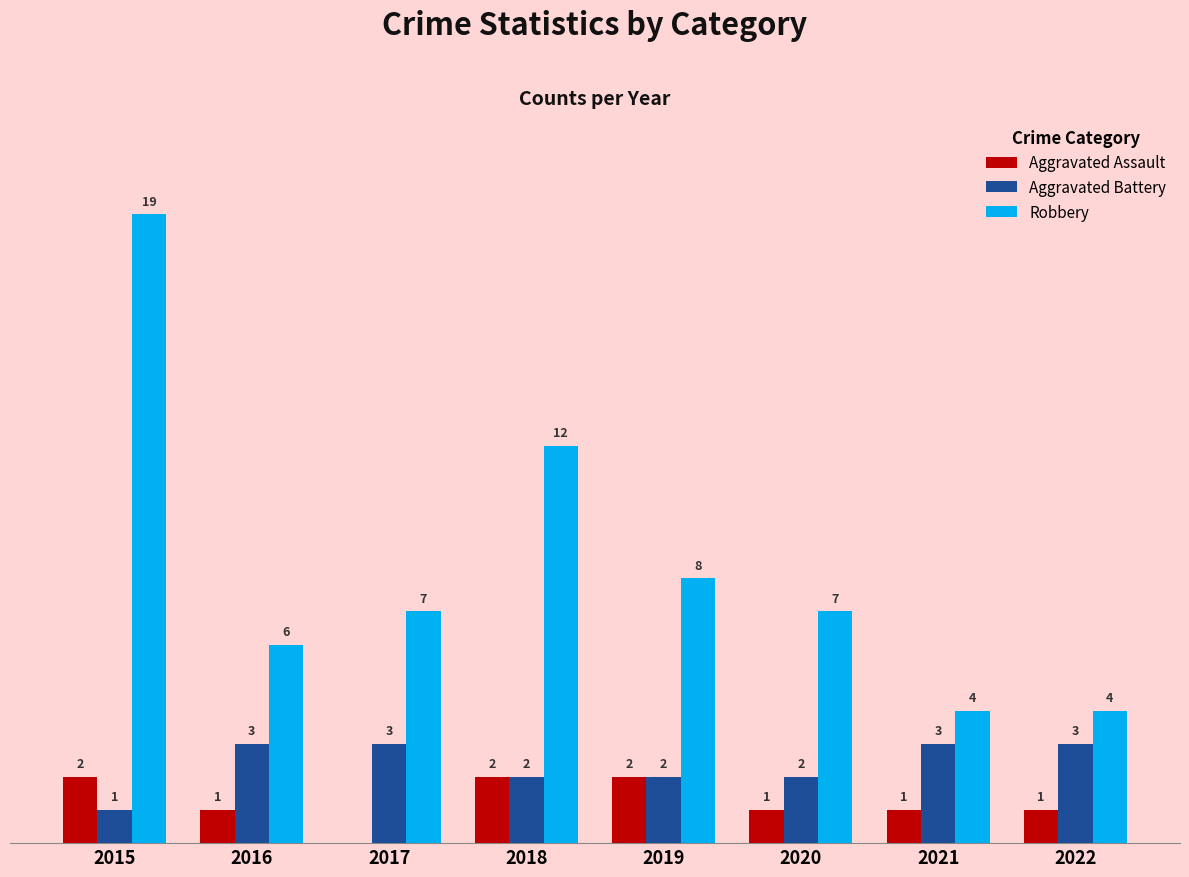

Is the value of Aggravated Battery at 2015 greater than the value of Aggravated Assault at 2018?

No